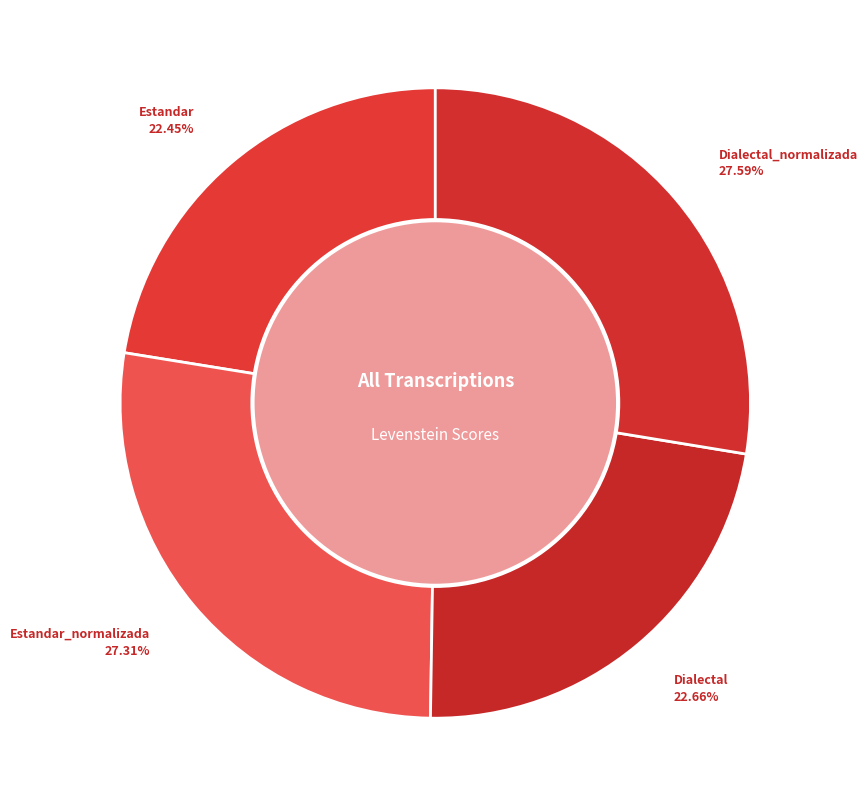

To the nearest percent, what is the difference between the largest and smallest slice percentages?

5%